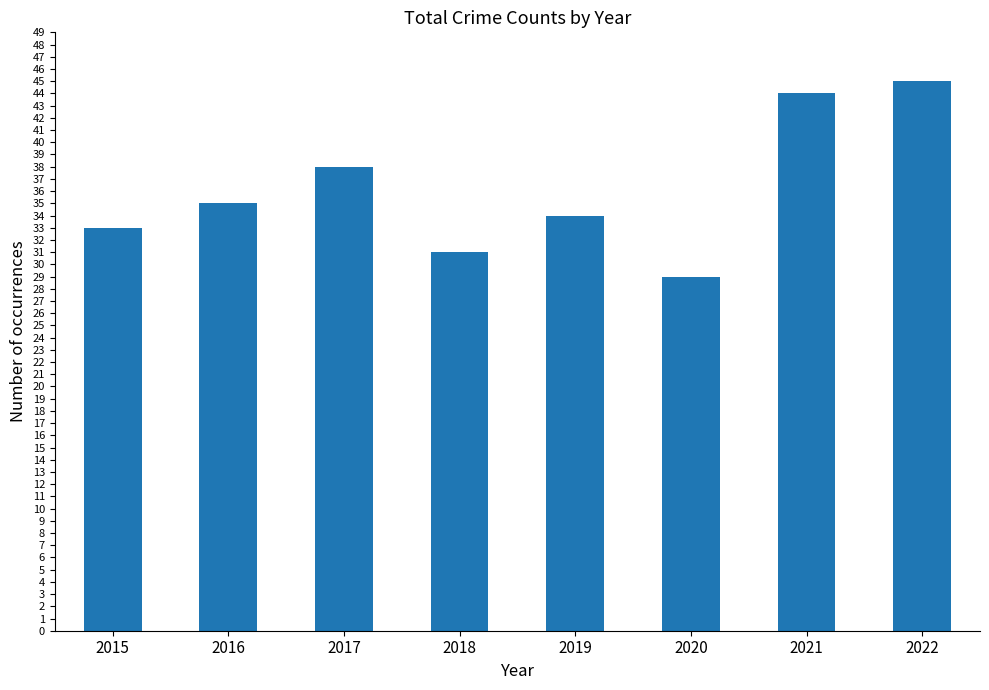

What is the greatest value displayed?

45